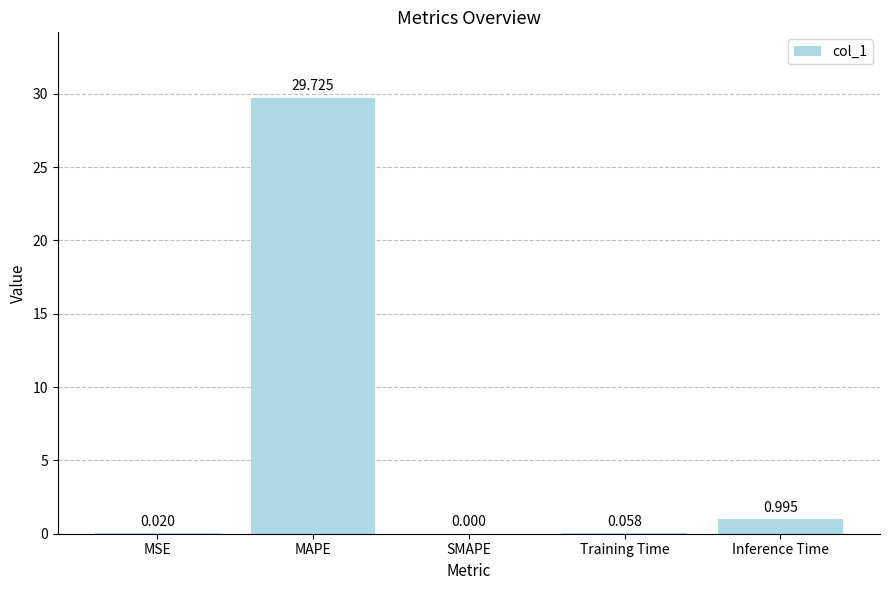

Which category has the highest value across all series?

MAPE